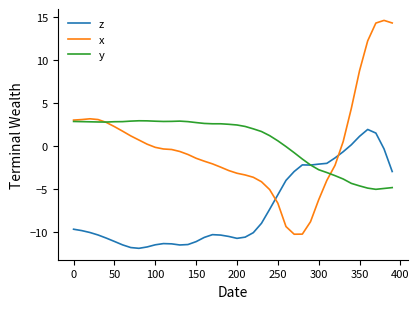

What is the lowest value of the z series?

-11.9